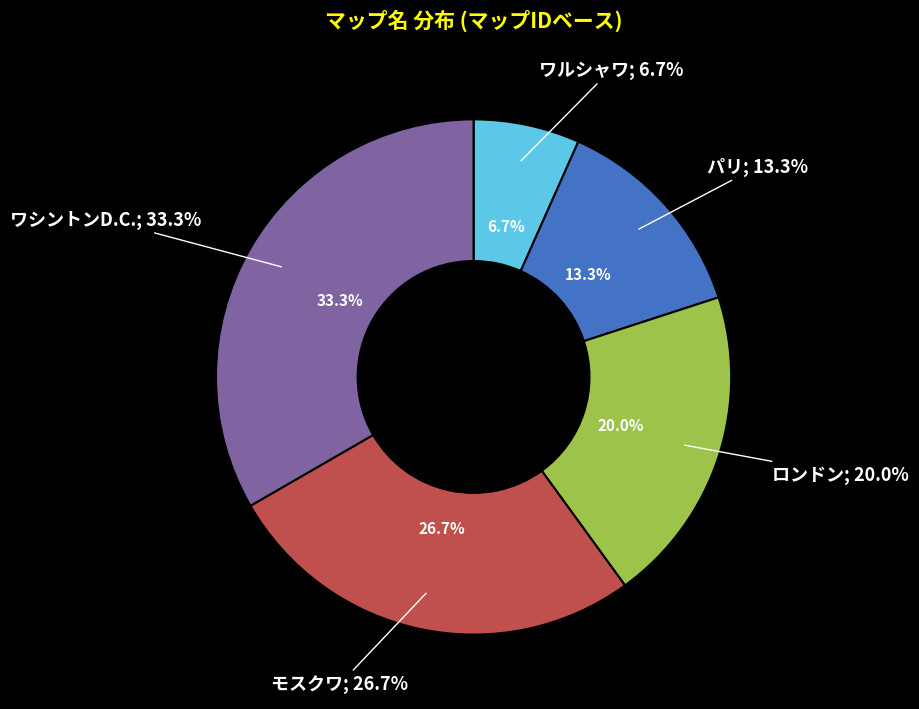

How many segments does this pie chart have?

5